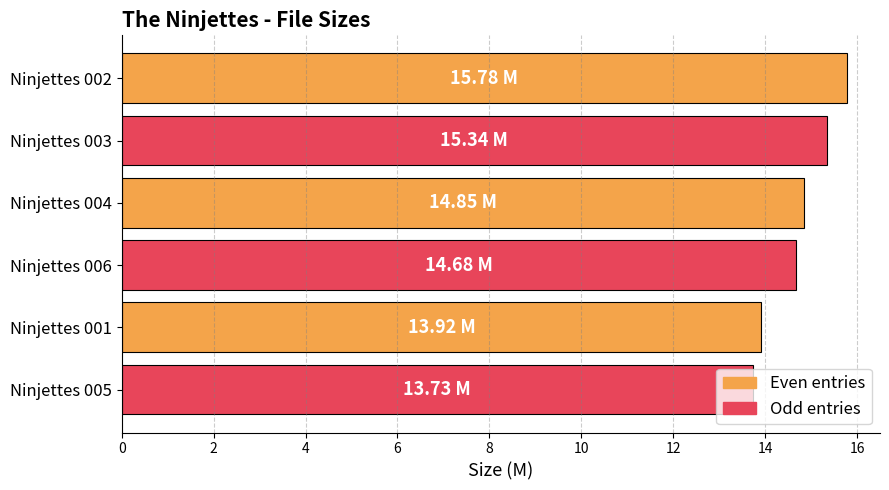

What is the difference between the second highest and second lowest values?

1.4